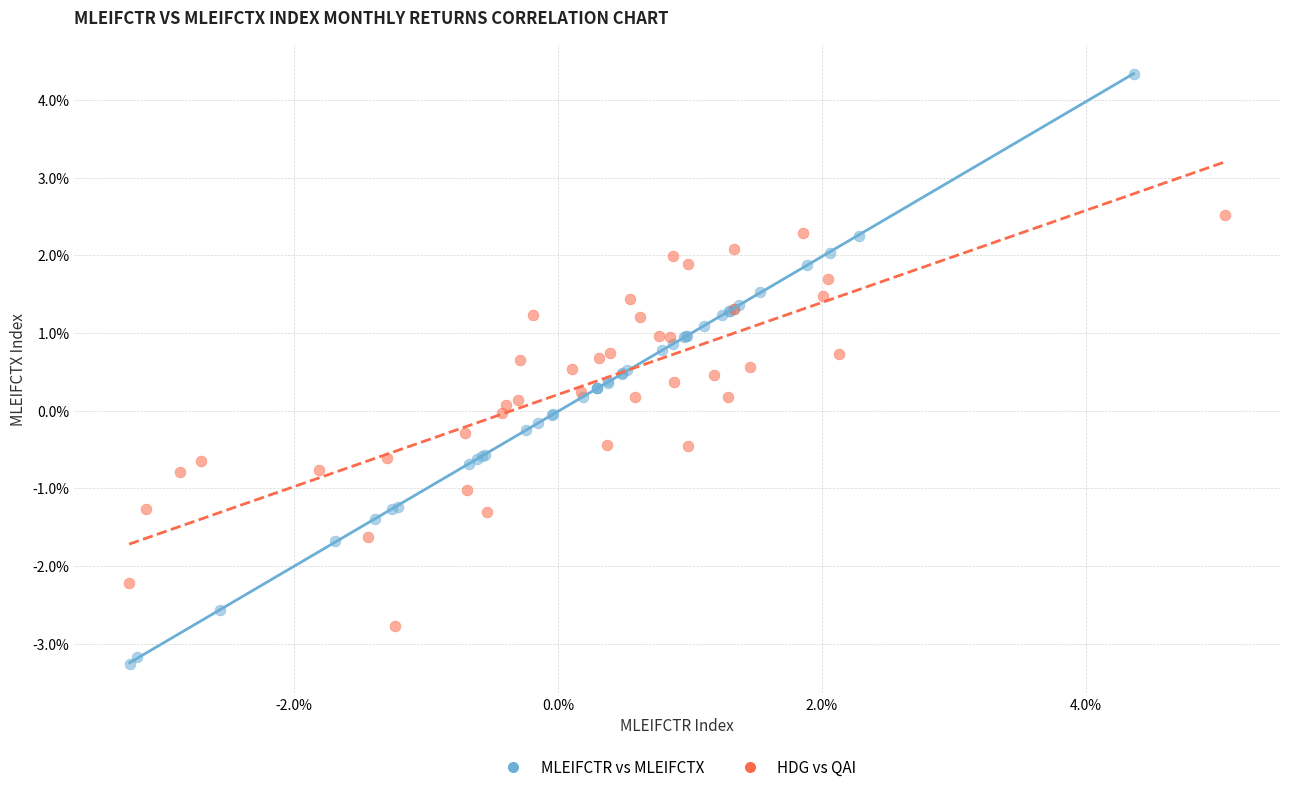

Which series reaches the maximum Y coordinate?

MLEIFCTR vs MLEIFCTX